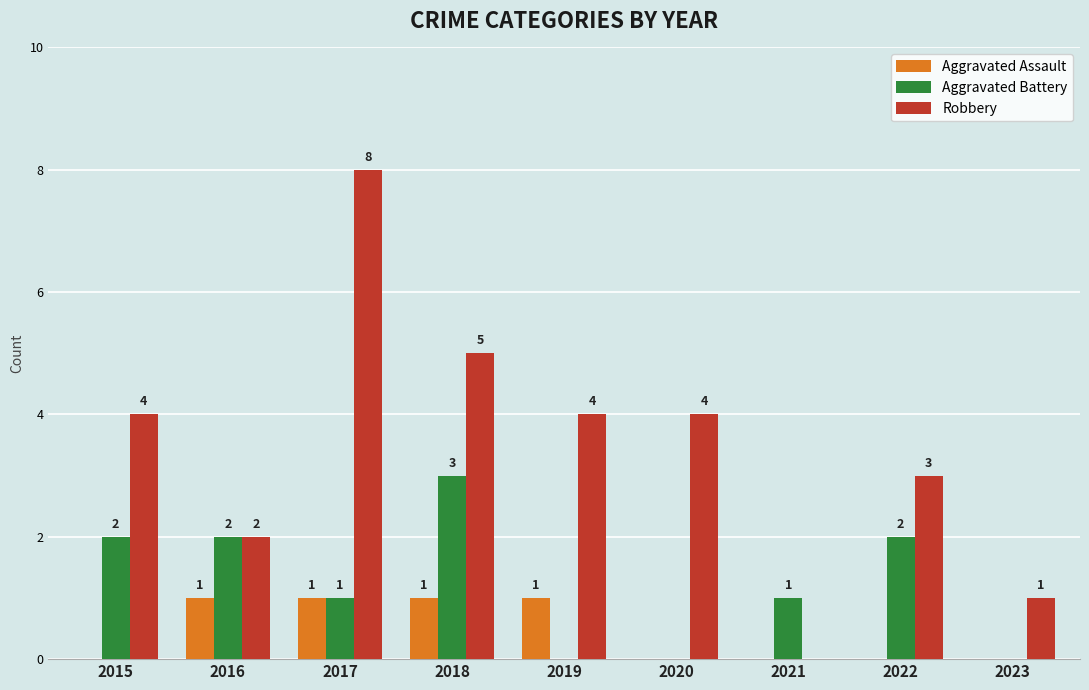

At which label does Aggravated Battery reach its peak?

2018